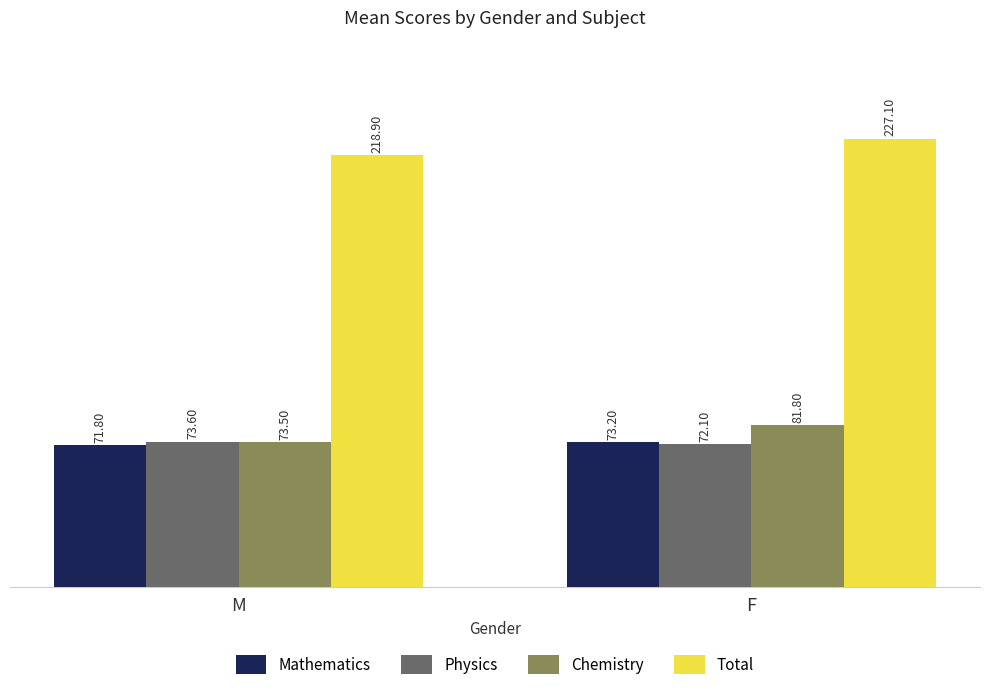

At M, list the series in order from smallest to largest.

Mathematics, Chemistry, Physics, Total